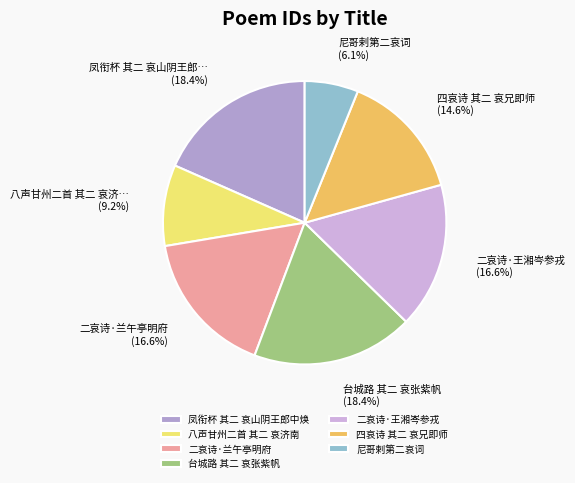

Which slice is the smallest?

尼哥剌第二哀词